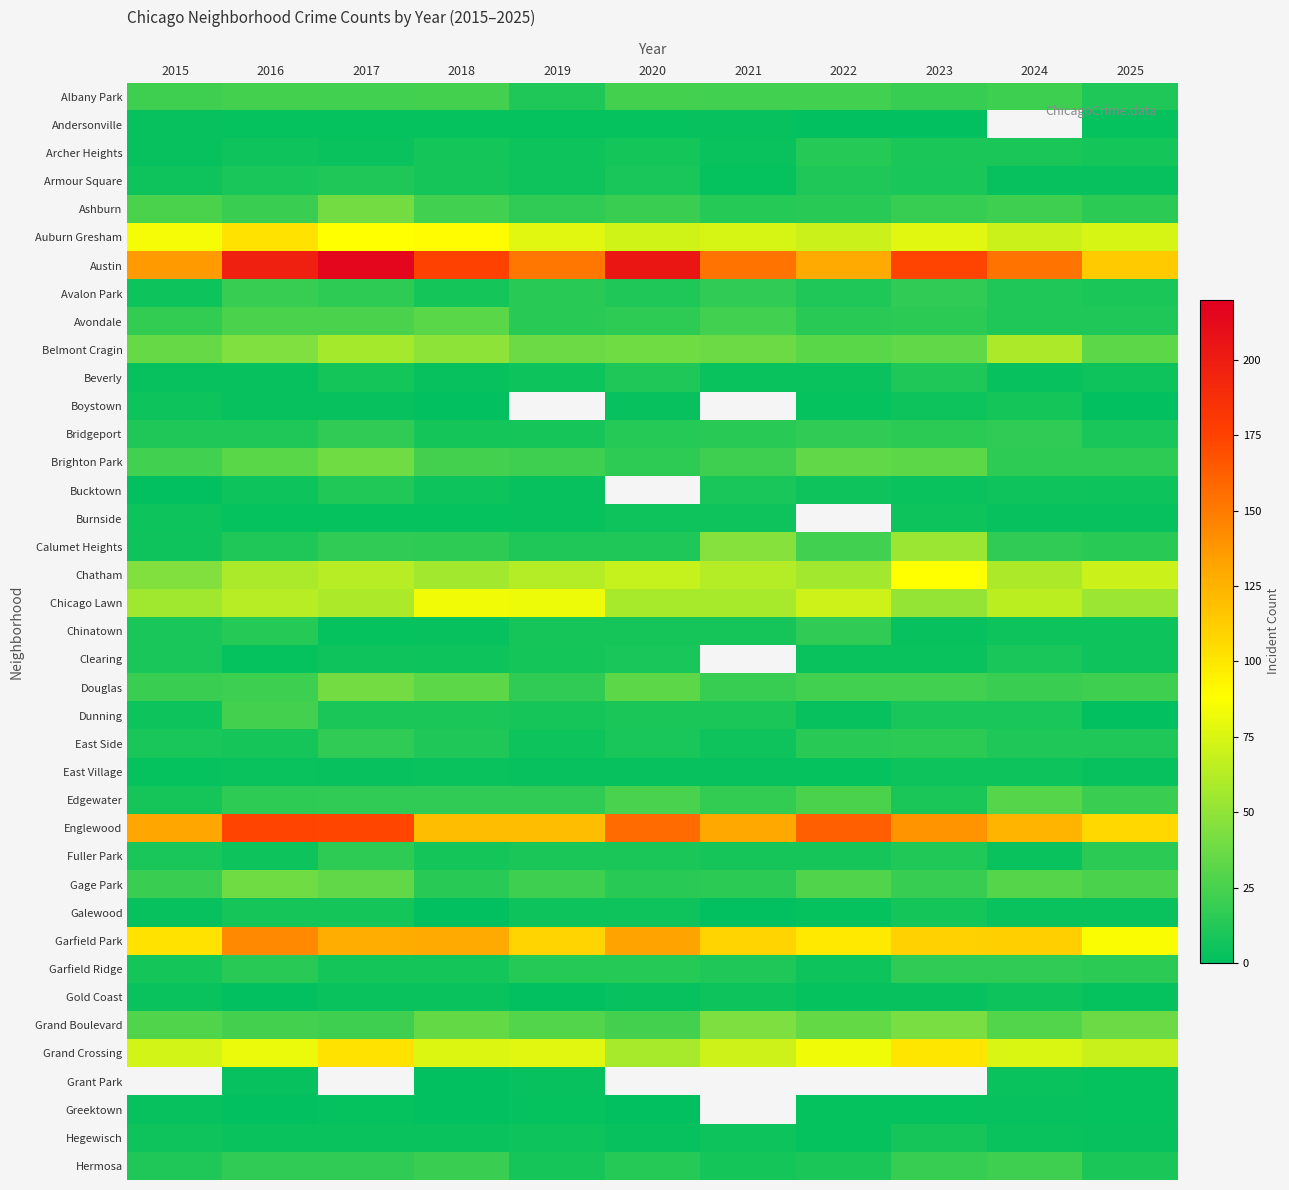

Rank the series by their maximum value, from highest to lowest.

Austin, Englewood, Garfield Park, Auburn Gresham, Chatham, Chicago Lawn, Belmont Cragin, Calumet Heights, Ashburn, Douglas, Brighton Park, Avondale, Albany Park, Hermosa, Garfield Ridge, Hegewisch, Grand Crossing, Gage Park, Edgewater, Dunning, Avalon Park, Bridgeport, Chinatown, East Side, Fuller Park, Archer Heights, Bucktown, Armour Square, Beverly, Clearing, Galewood, Boystown, Burnside, East Village, Andersonville, Grant Park, Greektown, Grand Boulevard, Gold Coast